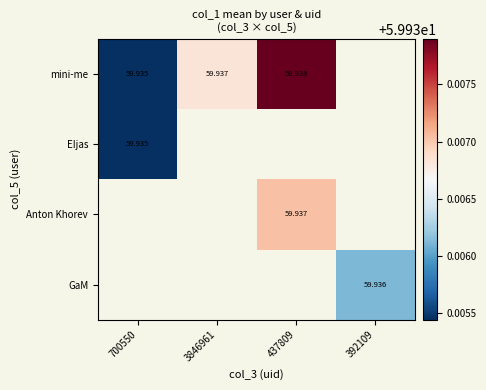

Is the value of mini-me at 3846961 greater than the value of EIjas at 700550?

Yes